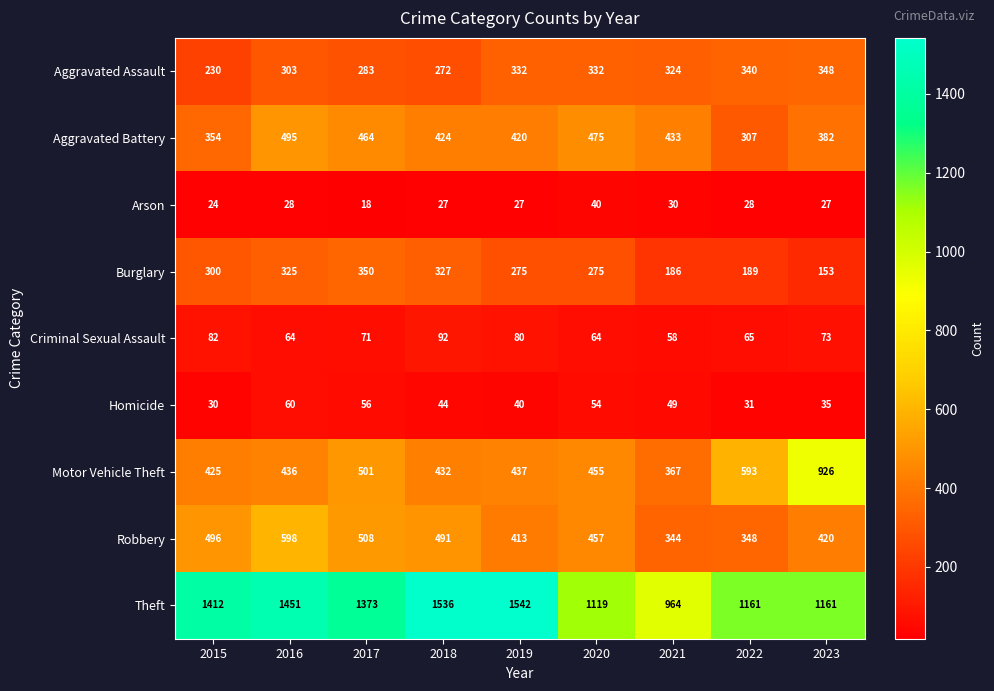

Which series has the largest range (max minus min)?

Theft